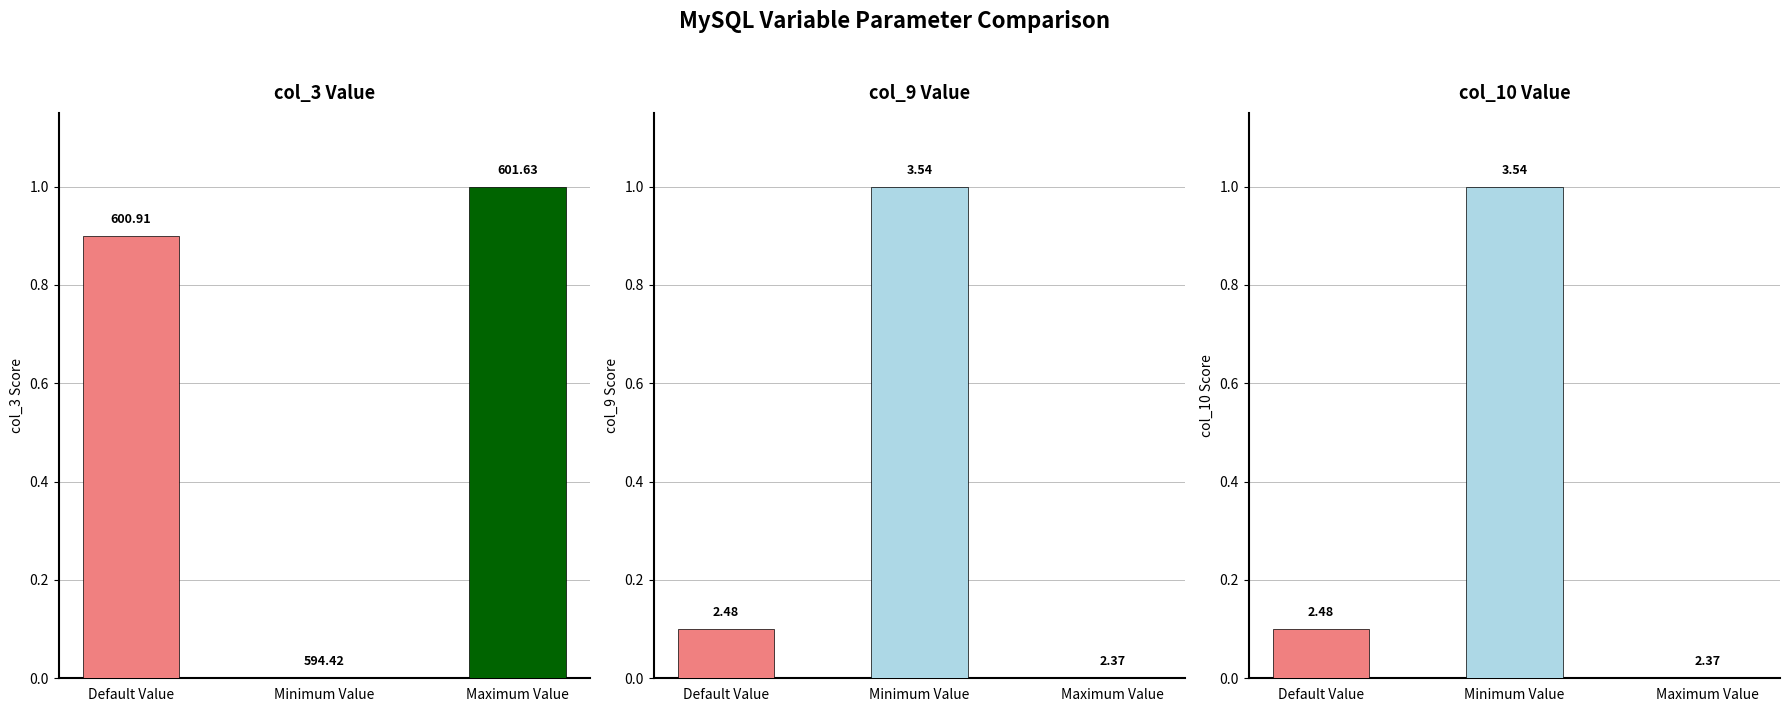

How many col_4 values are between 0 and 1?

3